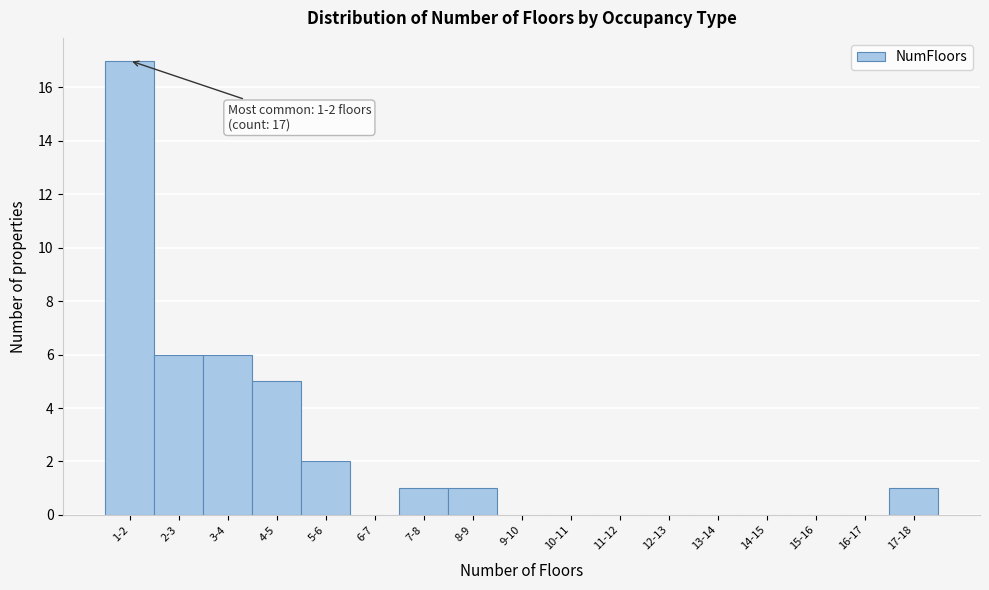

Reading left to right, what are all the values shown in this chart?

1-2=17	2-3=6	3-4=6	4-5=5	5-6=2	6-7=0	7-8=1	8-9=1	9-10=0	10-11=0	11-12=0	12-13=0	13-14=0	14-15=0	15-16=0	16-17=0	17-18=1